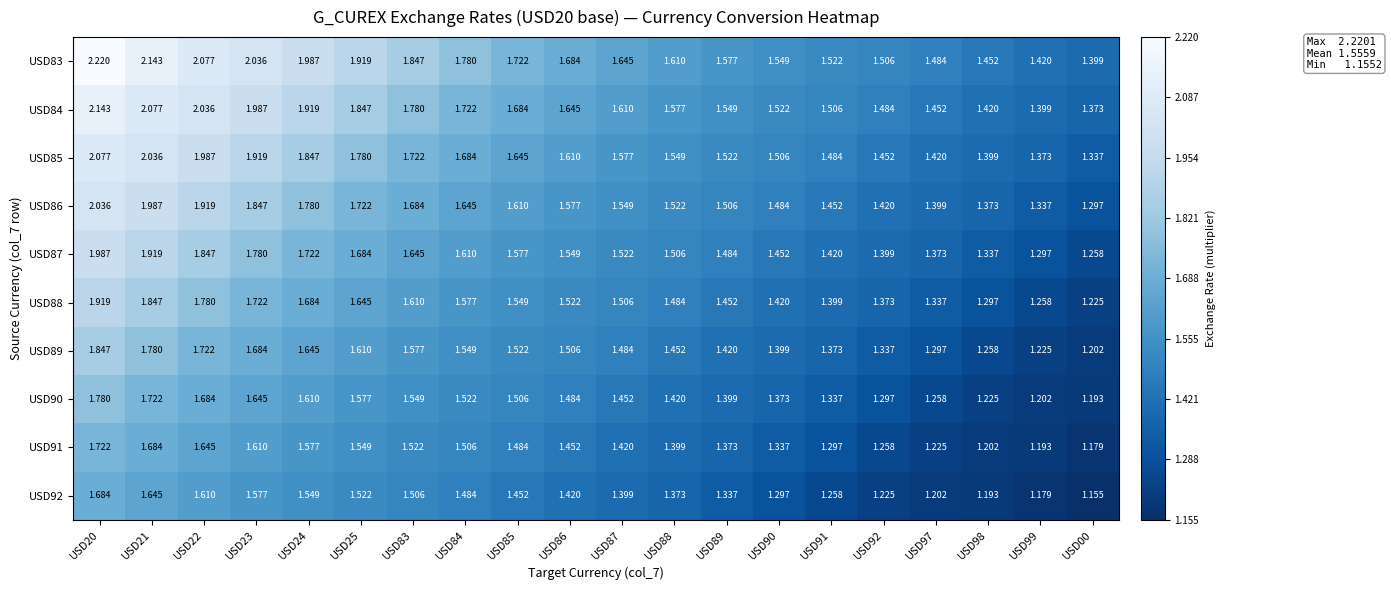

Count the number of categories in the chart.

20